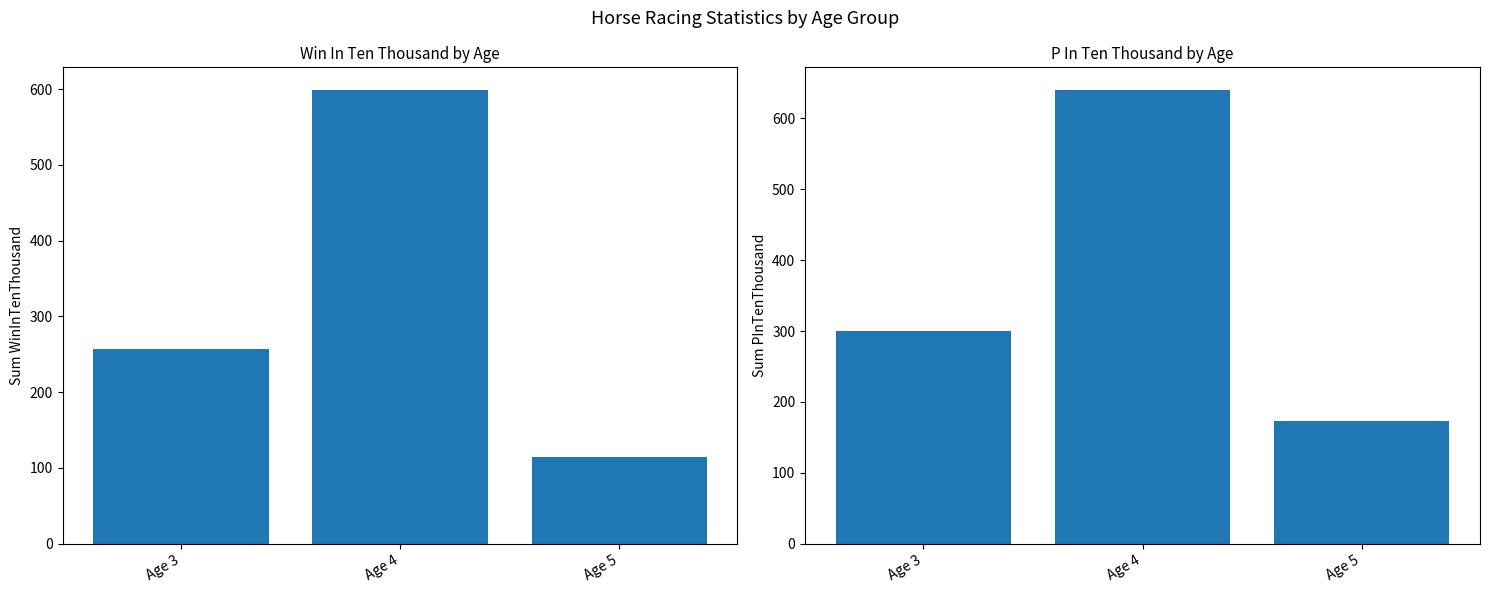

Reading left to right, transcribe all the data shown in this chart.

WinInTenThousand: 257	599	115
PInTenThousand: 300	640	173